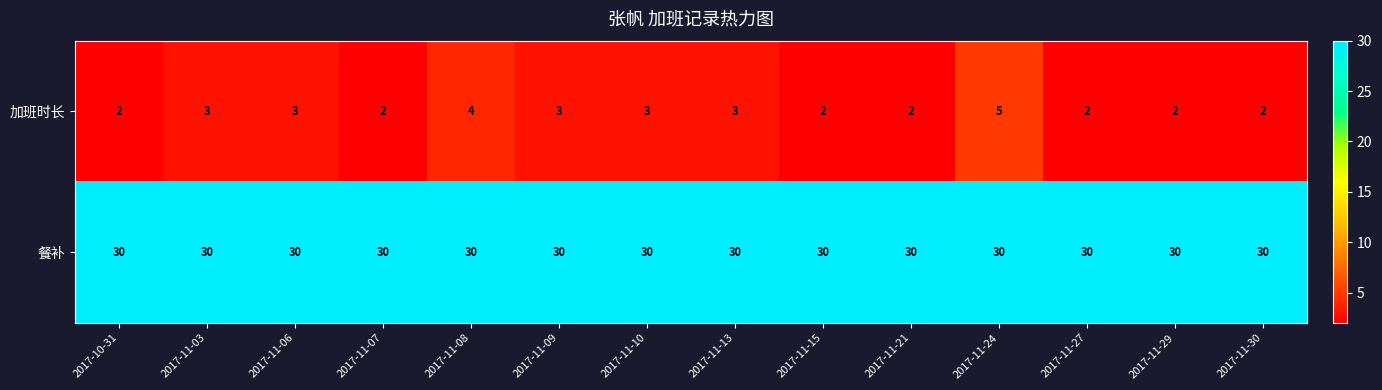

How many 加班时长 values are between 2 and 3?

12